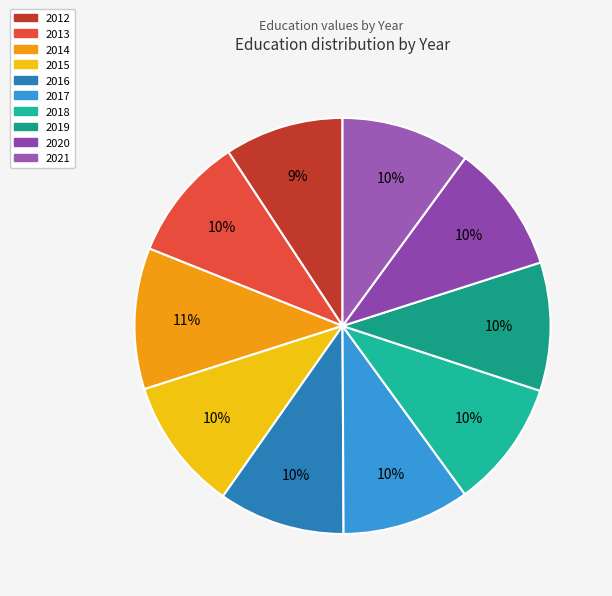

What is the ratio of the value at 2015 to the value at 2021?

1.0